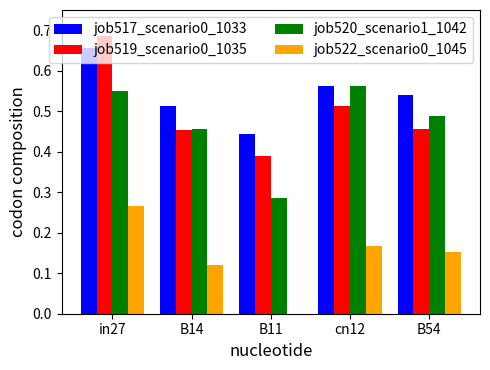

What is the sum of all job520_scenario1_1042 values?

2.3